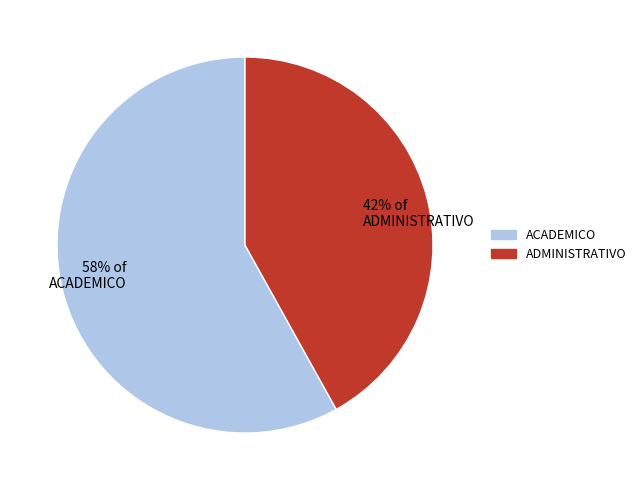

To the nearest percent, what is the difference between the largest and smallest slice percentages?

16%